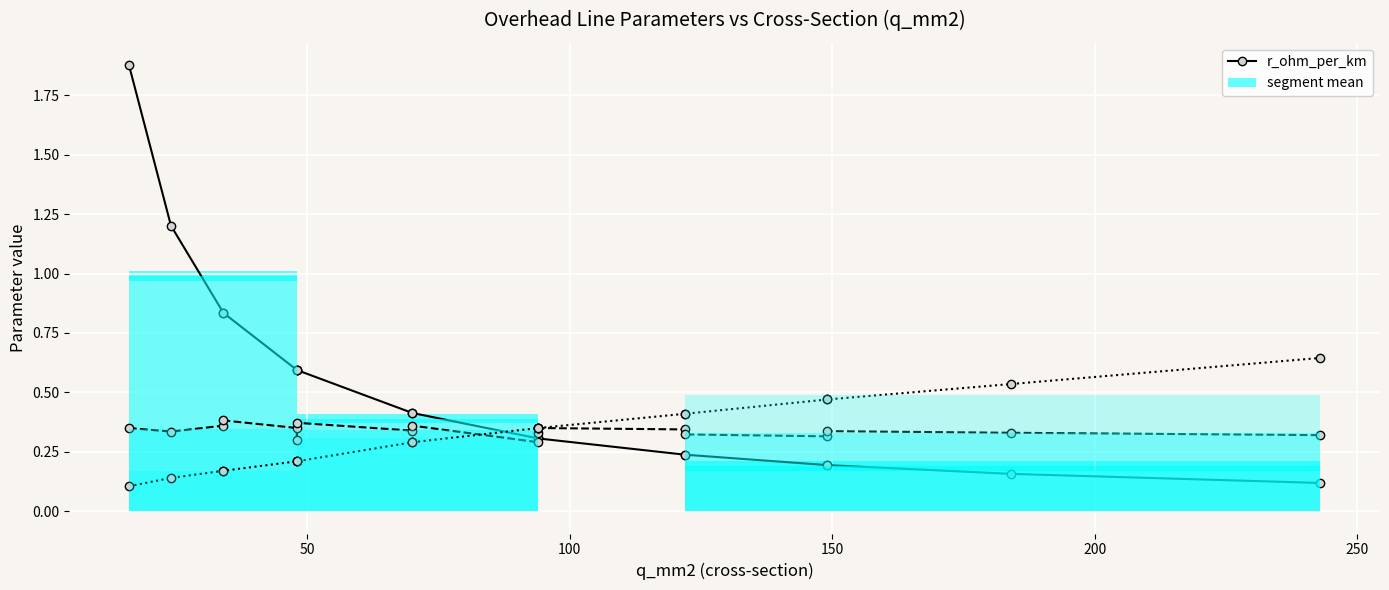

Which series has the largest total across all categories?

r_ohm_per_km